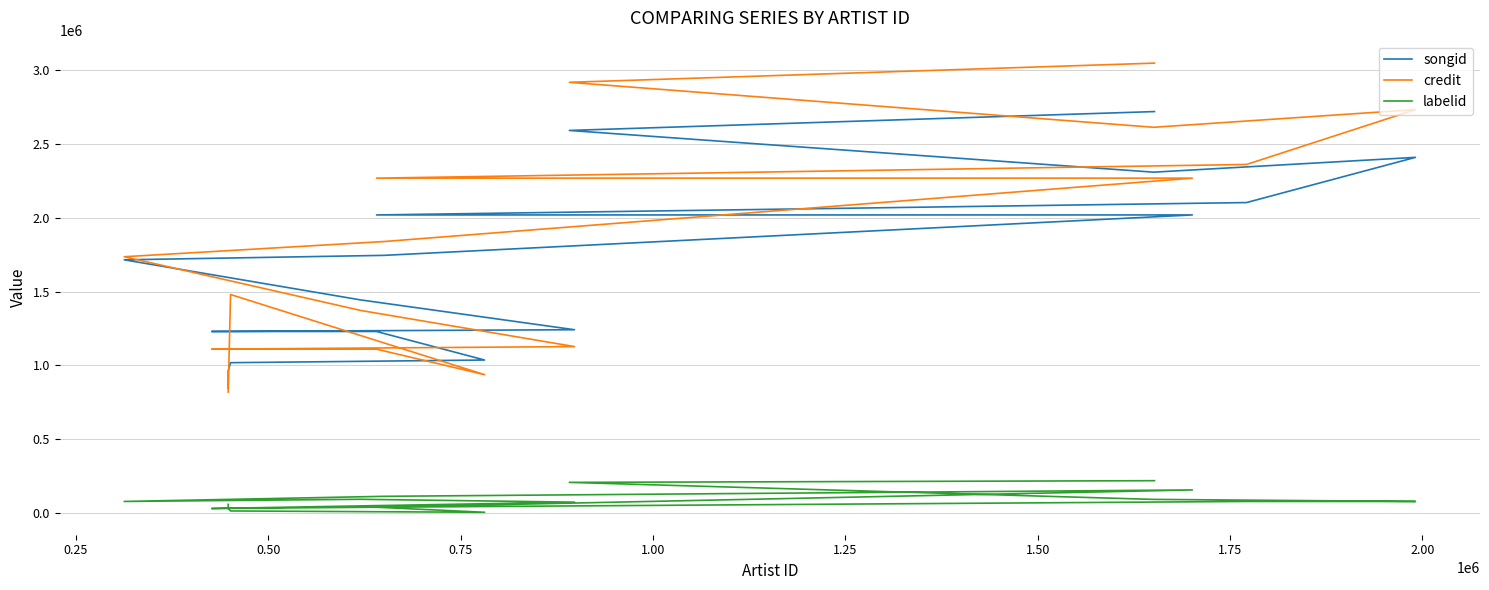

The value of credit at 12 is 3581456. True or false?

False